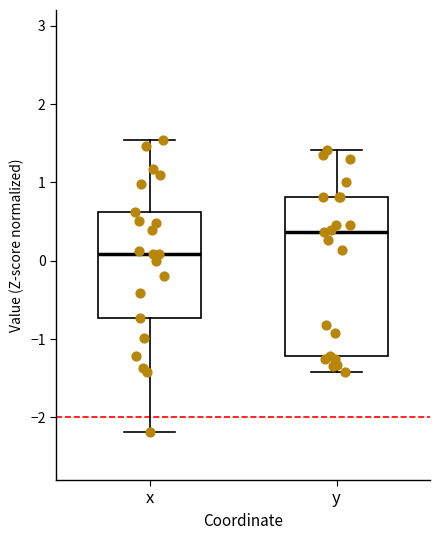

Where is the lower edge of the box for x on the y-axis? The values are not printed on the chart, so give them approximately, as read against the axis.

-0.7